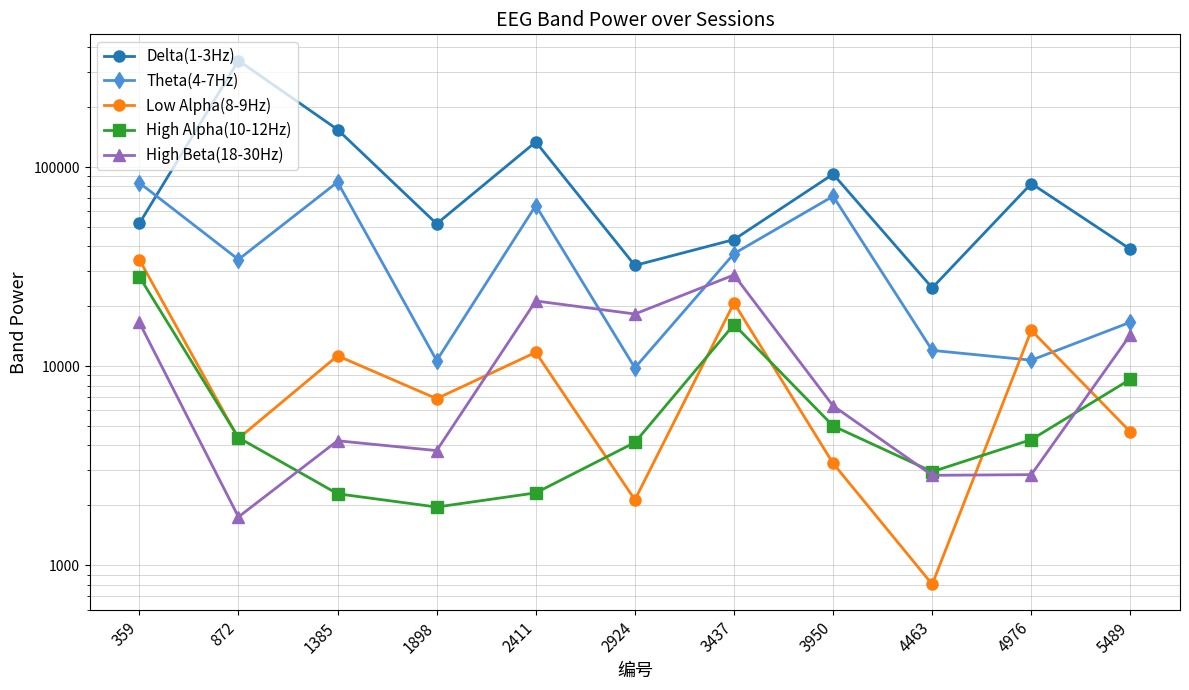

The Low Alpha(8-9Hz) series shows 11743 at 2411. True or false?

True